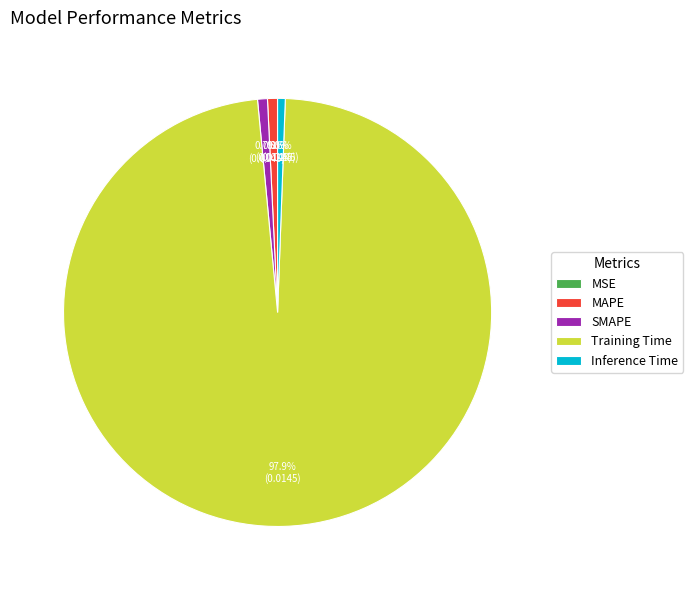

Which slice represents more than half of the pie?

Training Time